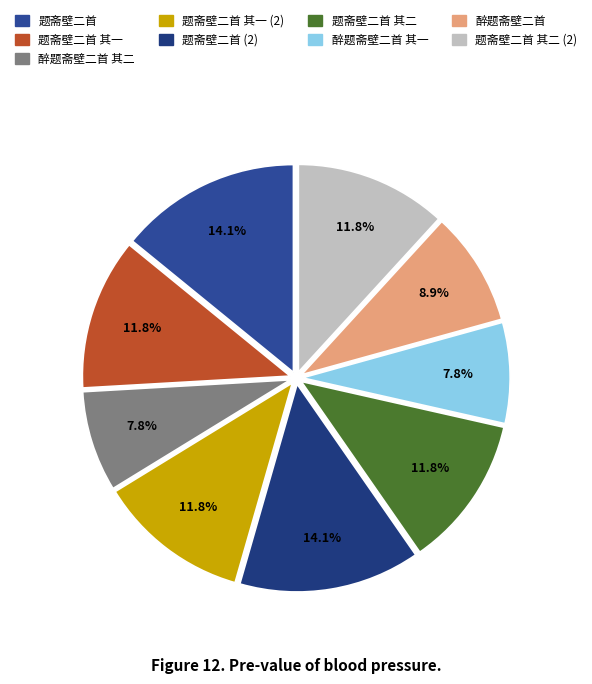

Combined, what portion of the pie is 题斋壁二首 其二 and 题斋壁二首?

25.9%